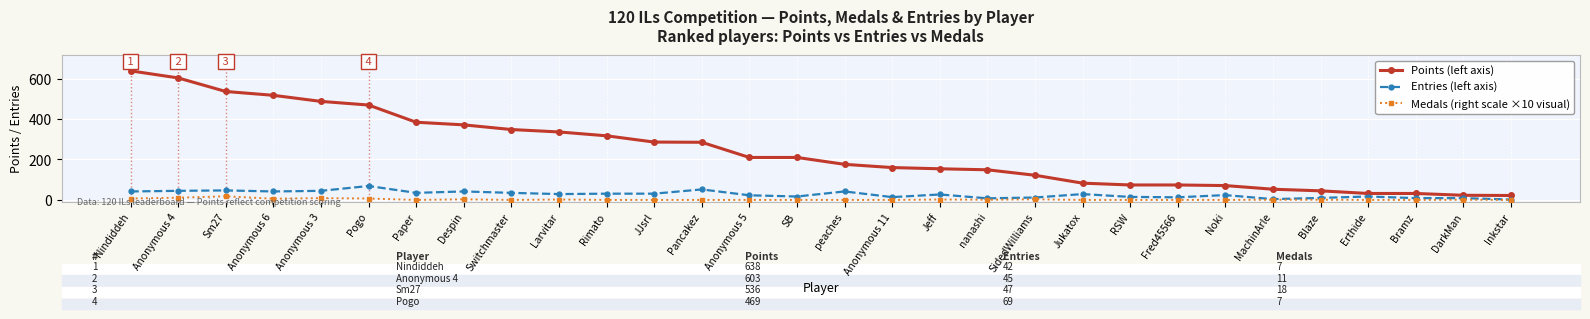

What is the difference between the highest and lowest values at JJsrl?

286